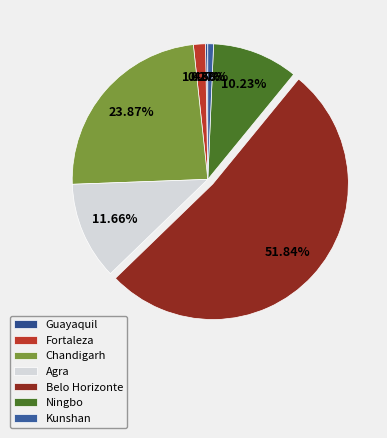

What percentage do Belo Horizonte and Agra together represent?

63.5%